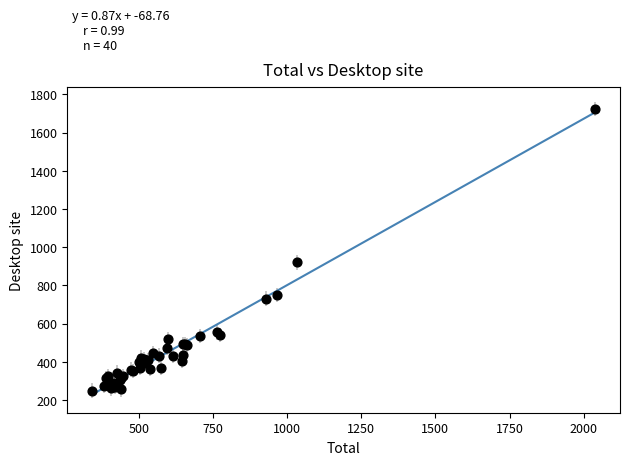

What Y value in the scatter plot is closest to 987?

921